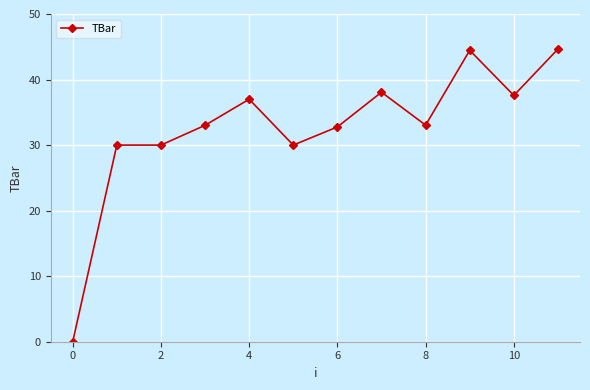

What is the average value?

32.5